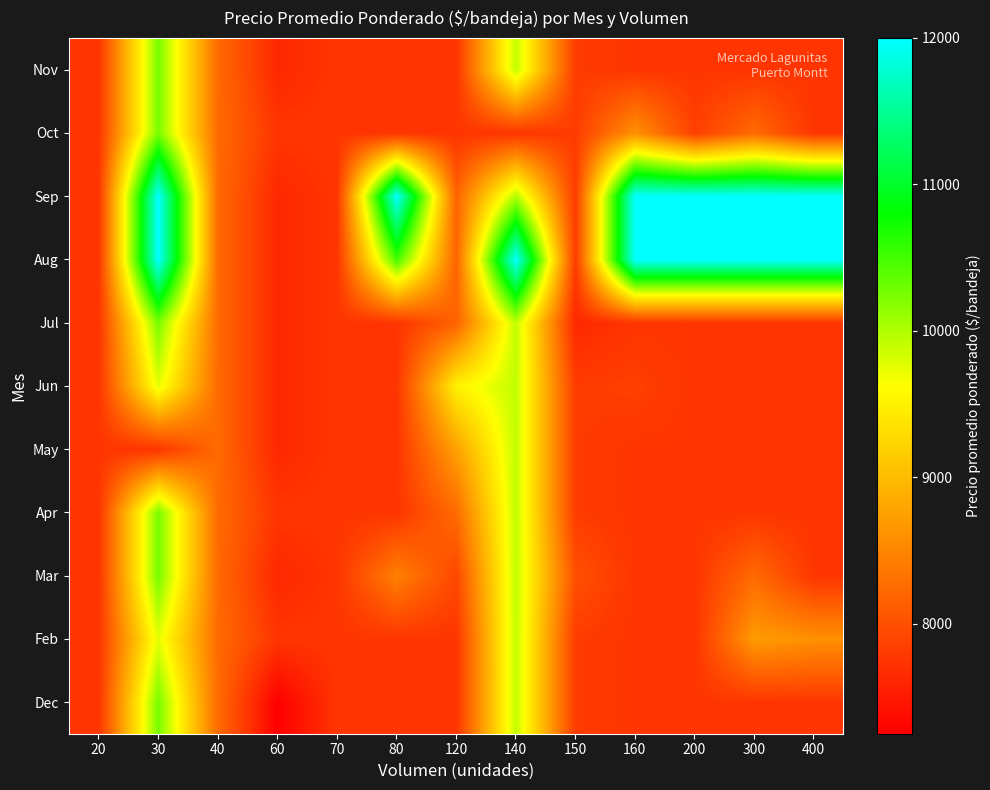

Reading left to right, transcribe all the data shown in this chart.

Dec: 20=7750.0	30=10250.0	40=8250.0	60=7250.0	70=7750.0	80=7750.0	120=7750.0	140=9916.7	150=7812.5	160=7750.0	200=7750.0	300=7750.0	400=7750.0
Feb: 20=7750.0	30=9750.0	40=8250.0	60=7750.0	70=7750.0	80=7750.0	120=7750.0	140=9916.7	150=7812.5	160=7750.0	200=7750.0	300=8700.0	400=8600.0
Mar: 20=7750.0	30=10250.0	40=8250.0	60=7625.0	70=7750.0	80=8450.0	120=7917.0	140=9916.7	150=8000.0	160=7750.0	200=7750.0	300=8250.0	400=7750.0
Apr: 20=7750.0	30=10250.0	40=8250.0	60=7750.0	70=7750.0	80=7750.0	120=8250.0	140=9916.7	150=7812.5	160=7750.0	200=7750.0	300=7750.0	400=7750.0
May: 20=7750.0	30=7750.0	40=8250.0	60=7625.0	70=7750.0	80=7750.0	120=8750.0	140=9916.7	150=7812.5	160=7750.0	200=7750.0	300=7750.0	400=7750.0
Jun: 20=7750.0	30=9750.0	40=8250.0	60=7625.0	70=7750.0	80=7750.0	120=9500.0	140=9916.7	150=7812.5	160=7844.0	200=7750.0	300=7750.0	400=7750.0
Jul: 20=7750.0	30=10250.0	40=8250.0	60=7625.0	70=7750.0	80=7750.0	120=8177.1	140=9916.7	150=7625.0	160=7750.0	200=7750.0	300=7750.0	400=7750.0
Aug: 20=7750.0	30=12000.0	40=8250.0	60=7625.0	70=7750.0	80=10500.0	120=8177.1	140=12000.0	150=7812.5	160=12000.0	200=12000.0	300=12000.0	400=12000.0
Sep: 20=7750.0	30=12000.0	40=8250.0	60=7625.0	70=7750.0	80=12000.0	120=8177.1	140=10000.0	150=7812.5	160=12000.0	200=12000.0	300=12000.0	400=12000.0
Oct: 20=7750.0	30=10250.0	40=8250.0	60=7750.0	70=7750.0	80=7750.0	120=7750.0	140=7750.0	150=7812.5	160=8609.4	200=7844.0	300=8250.0	400=7750.0
Nov: 20=7750.0	30=10250.0	40=8250.0	60=7625.0	70=7750.0	80=7750.0	120=7750.0	140=9916.7	150=7812.5	160=7750.0	200=7750.0	300=7750.0	400=7750.0